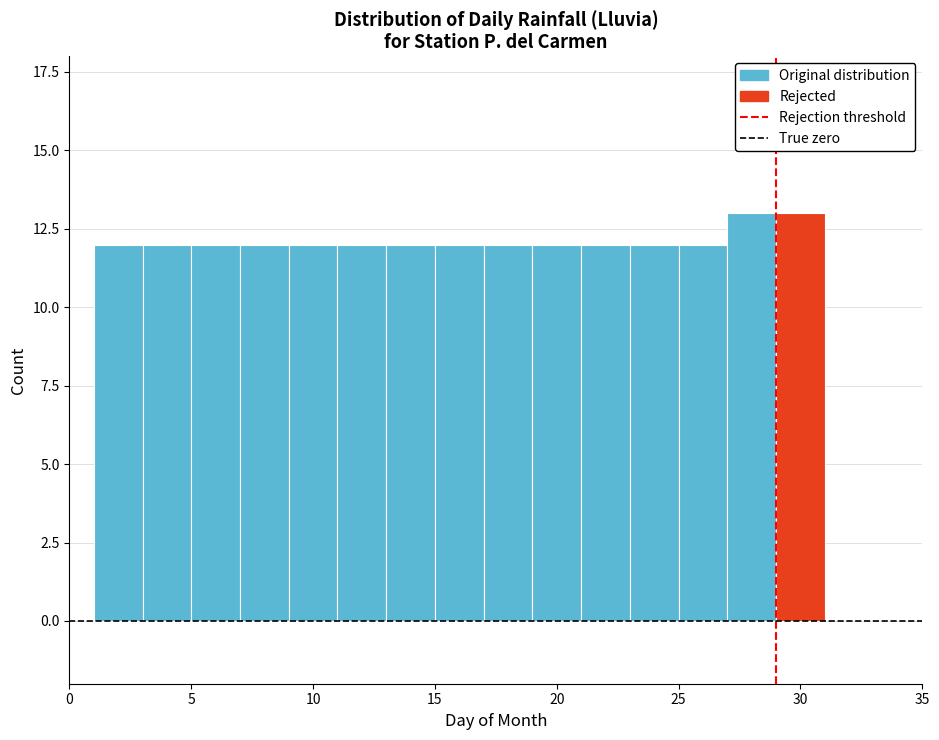

Reading left to right, transcribe this chart: for each bar, give the range it covers on the x-axis and its height. The values are not printed on the chart, so give them approximately, as read against the axis.

1 to 3: 12
3 to 5: 12
5 to 7: 12
7 to 9: 12
9 to 11: 12
11 to 13: 12
13 to 15: 12
15 to 17: 12
17 to 19: 12
19 to 21: 12
21 to 23: 12
23 to 25: 12
25 to 27: 12
27 to 29: 13
29 to 31: 13